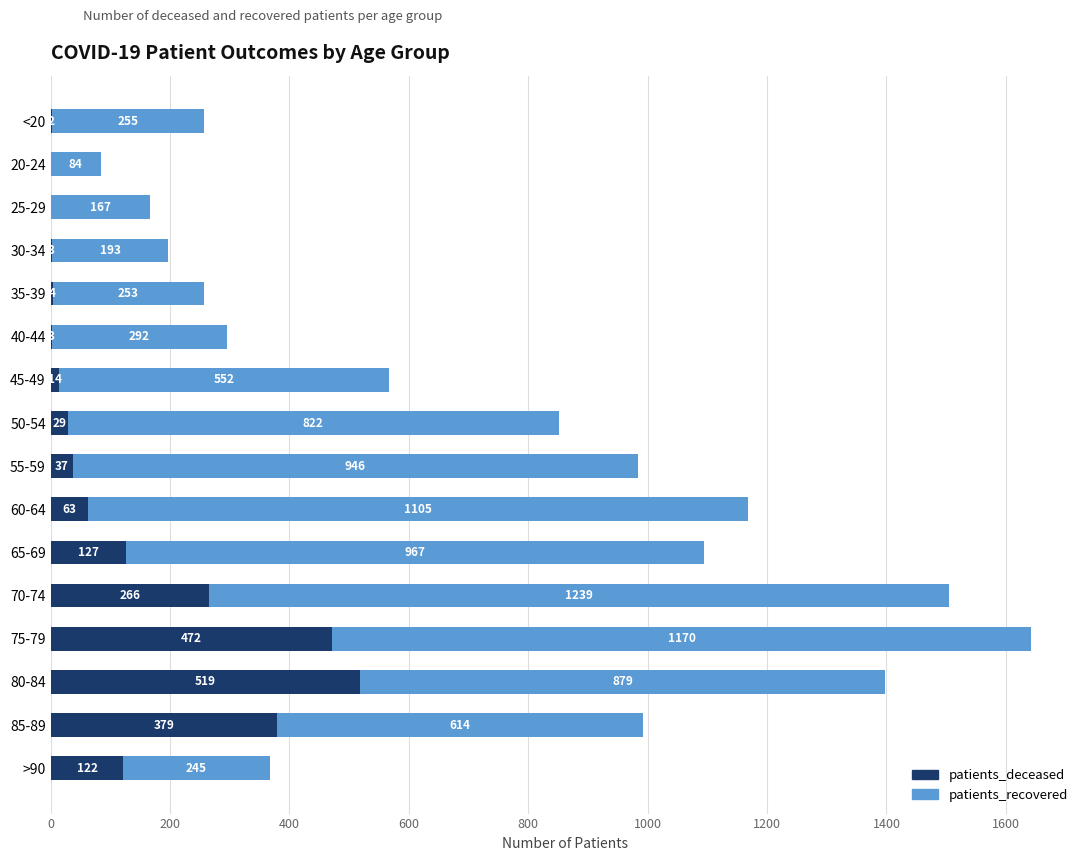

At which category is the sum across all series the highest?

75-79